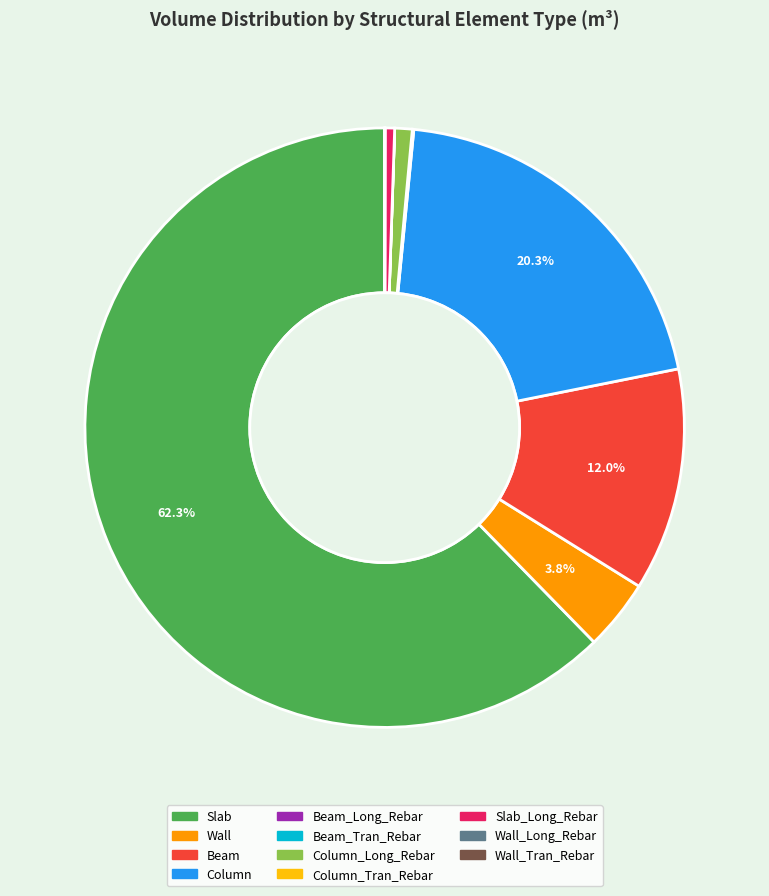

To the nearest percent, what is the average slice percentage?

9%